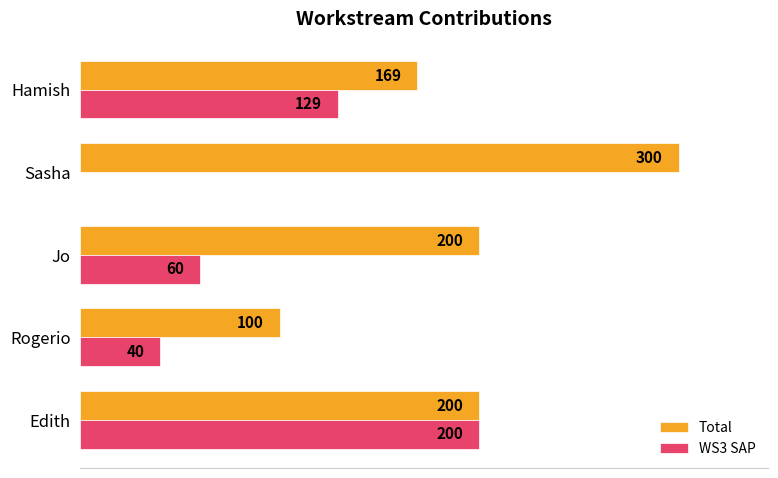

At which category is the sum across all series the highest?

Edith